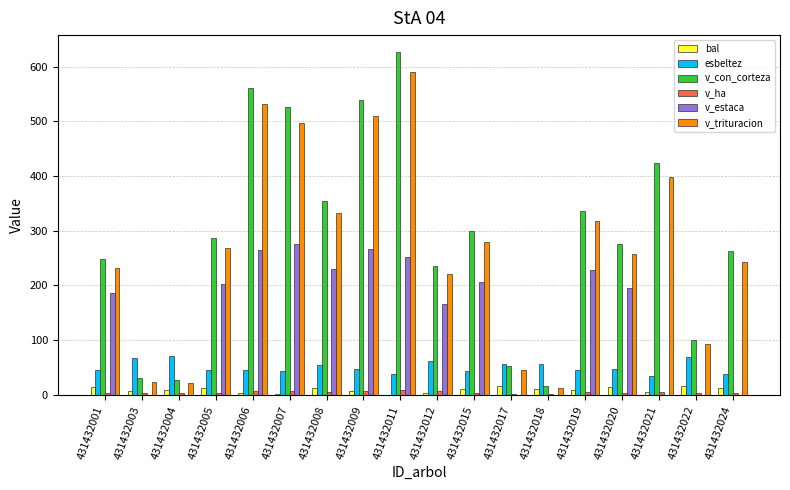

What are all the series names shown in the legend?

bal, esbeltez, v_con_corteza, v_ha, v_estaca, v_trituracion